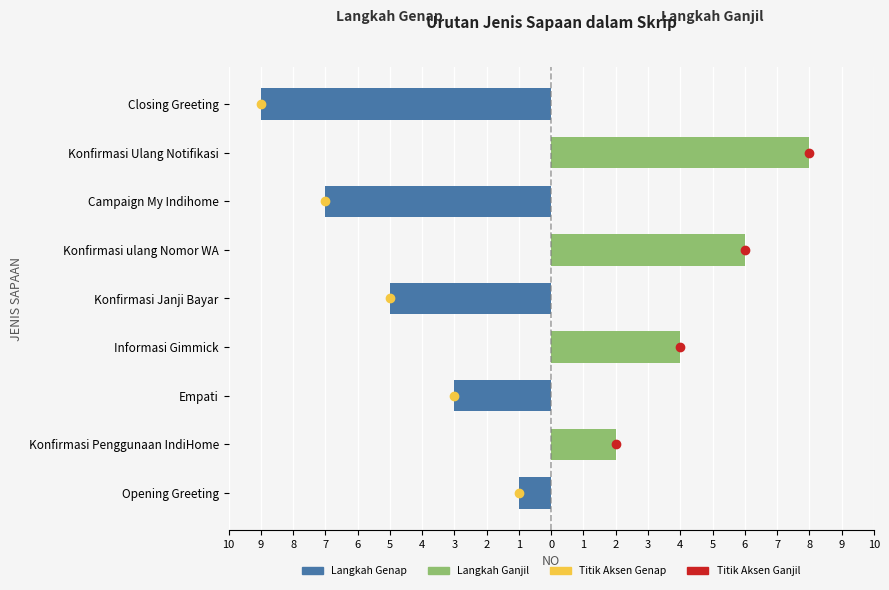

How many groups of bars are there?

9